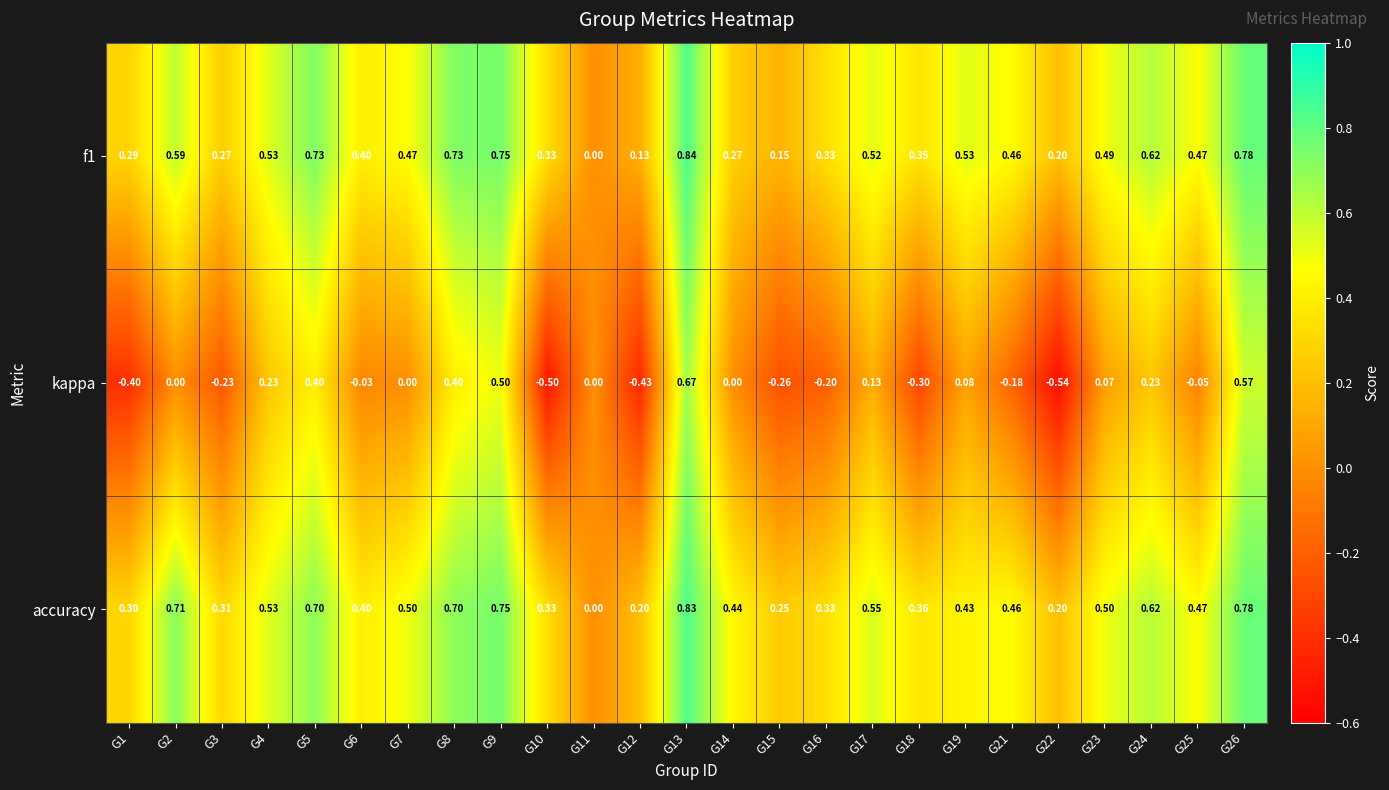

Which series has the largest total across all categories?

accuracy